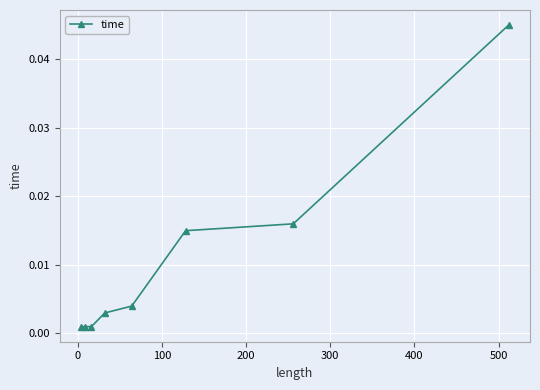

True or false: the data has more than 1 interior local peaks.

False